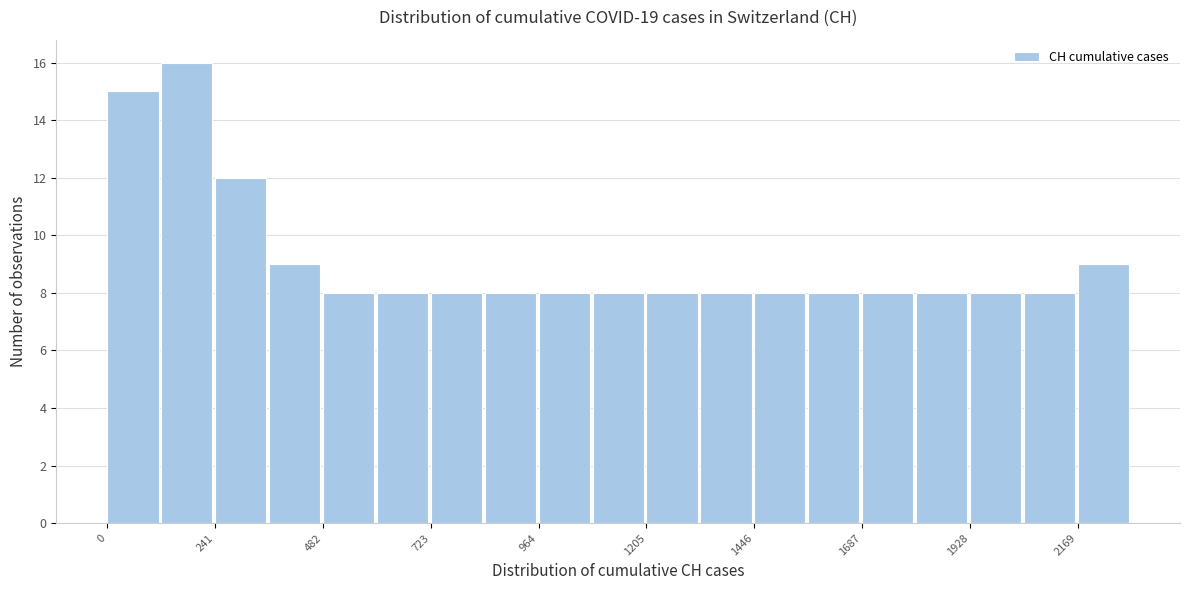

Read against the x-axis, roughly where is the centre of the tallest bar?

200